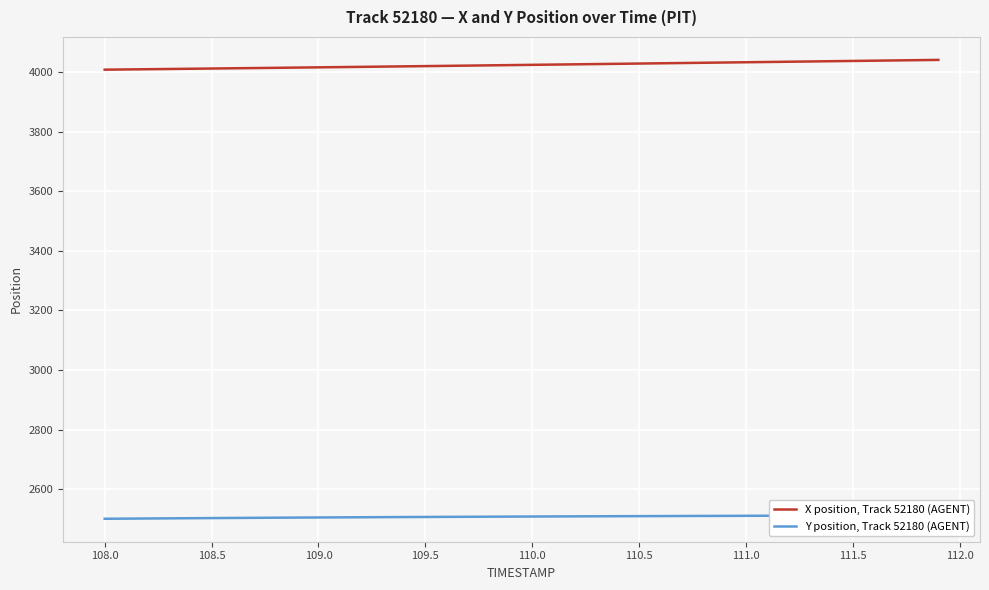

True or false: Y position, Track 52180 (AGENT) and X position, Track 52180 (AGENT) cross at least once.

False